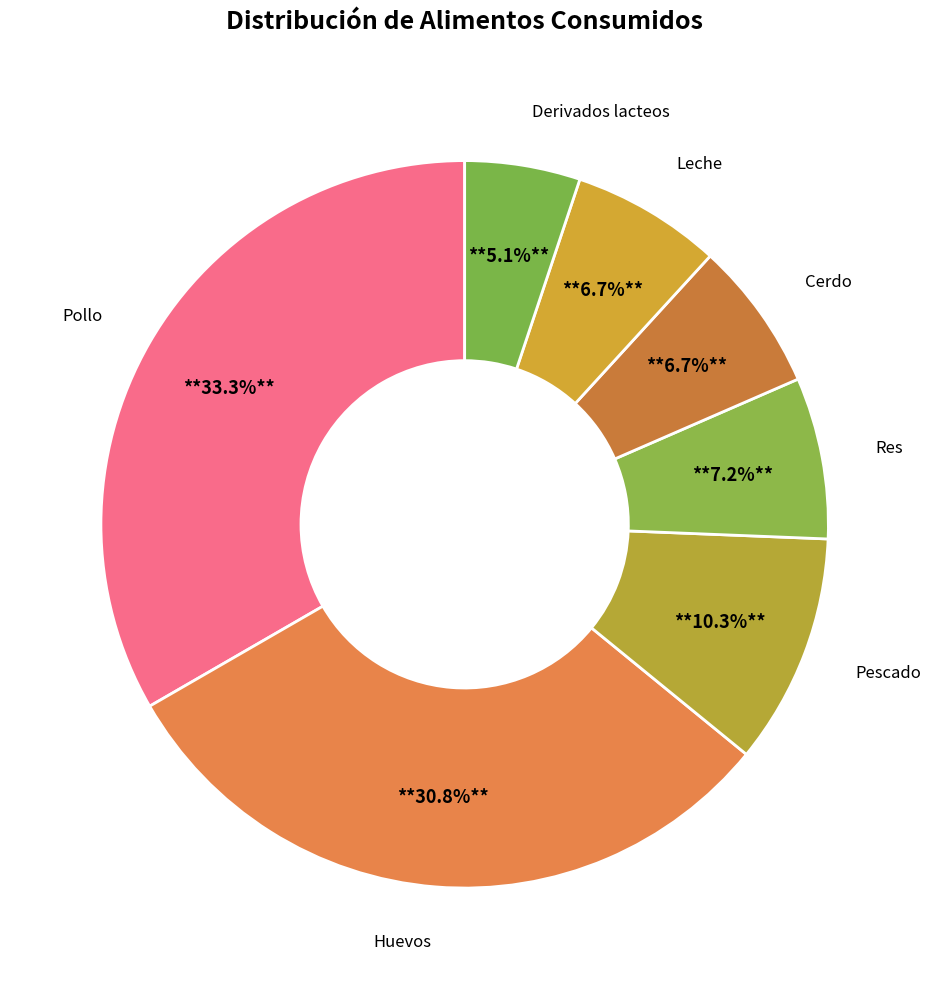

To the nearest percent, what is the combined percentage of Derivados lacteos and Res?

12%